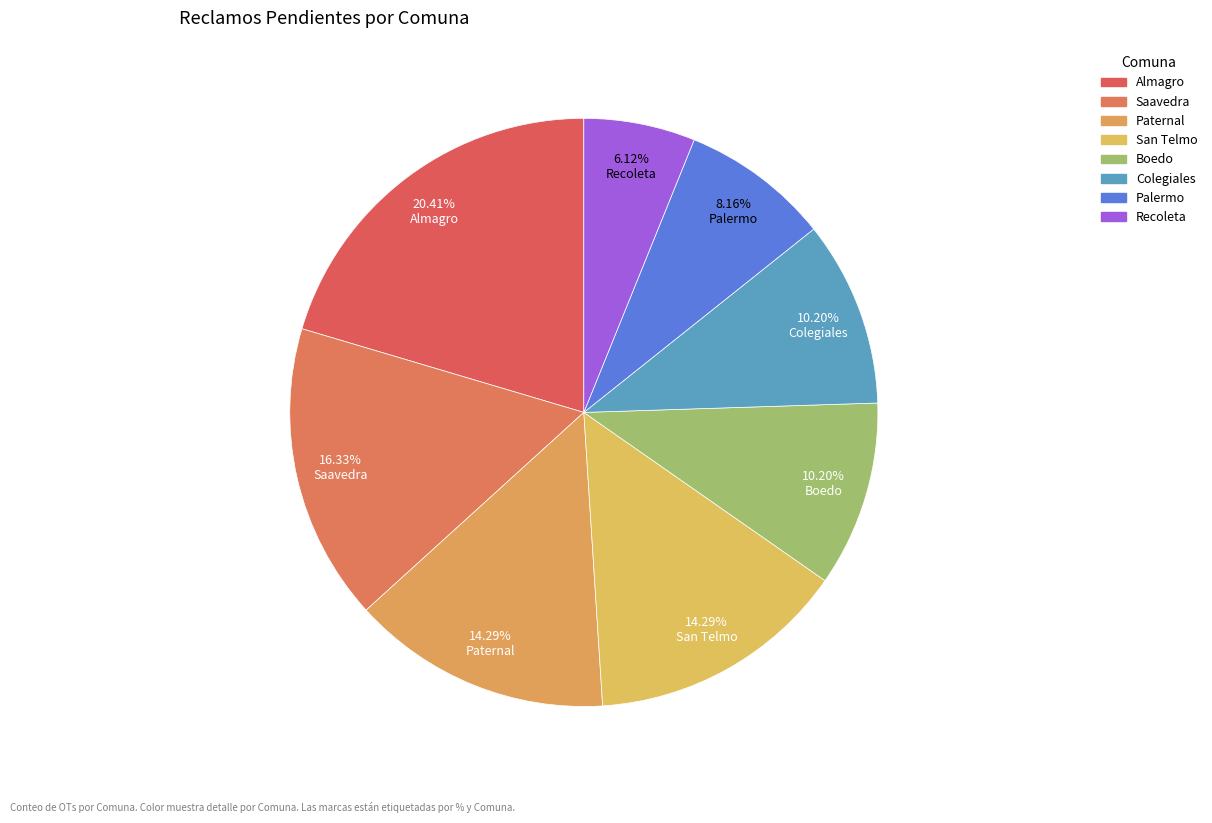

Is it true that Palermo is 15% of the pie?

False